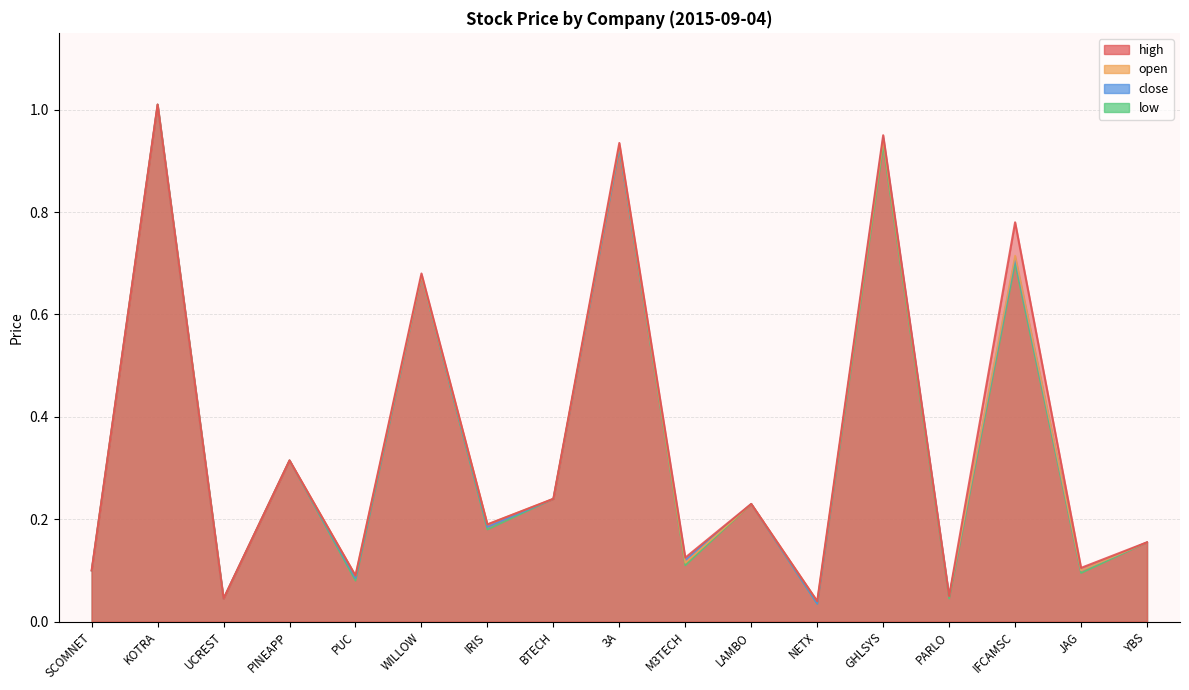

At which category does open reach its first local peak?

KOTRA